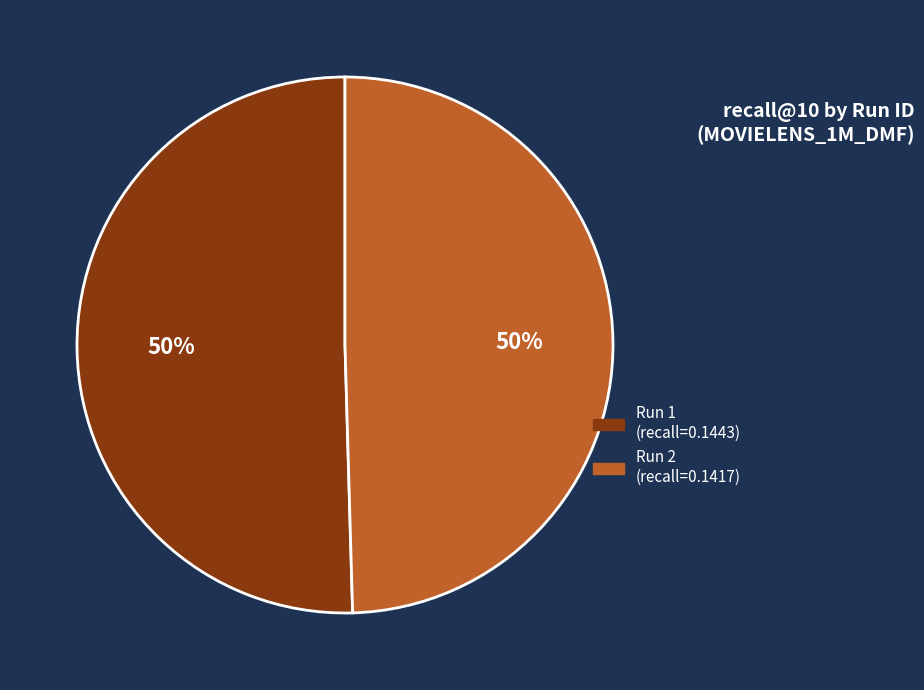

To the nearest percent, what is the average slice percentage?

50%